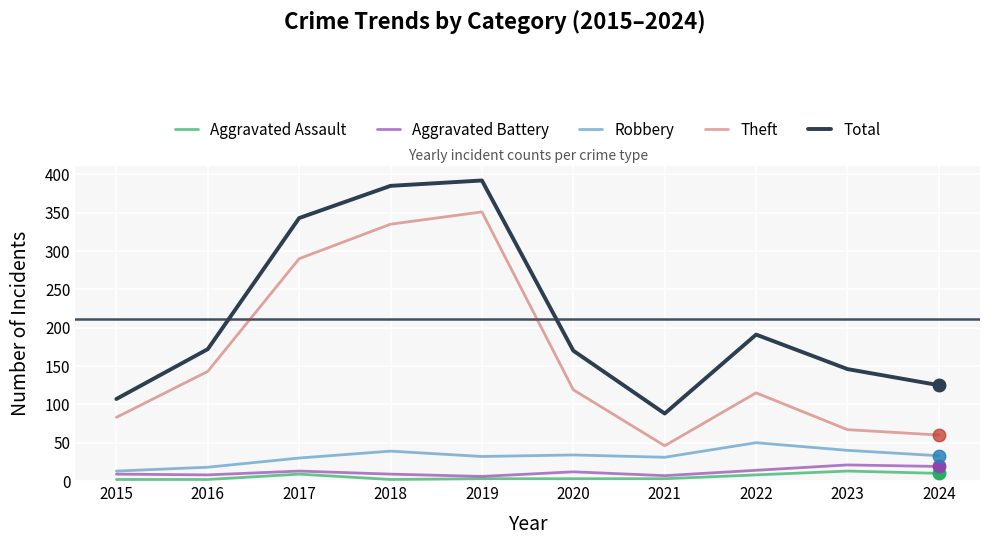

True or false: Robbery has a value of 31 at 2021.

True